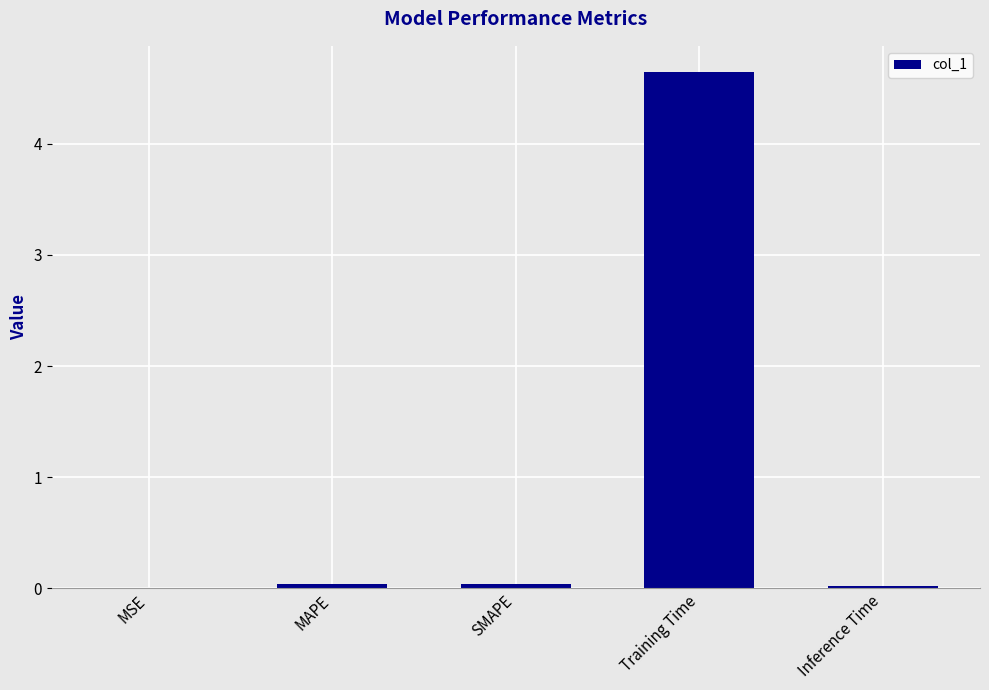

The chart shows a value of 8.2 at Training Time. True or false?

False